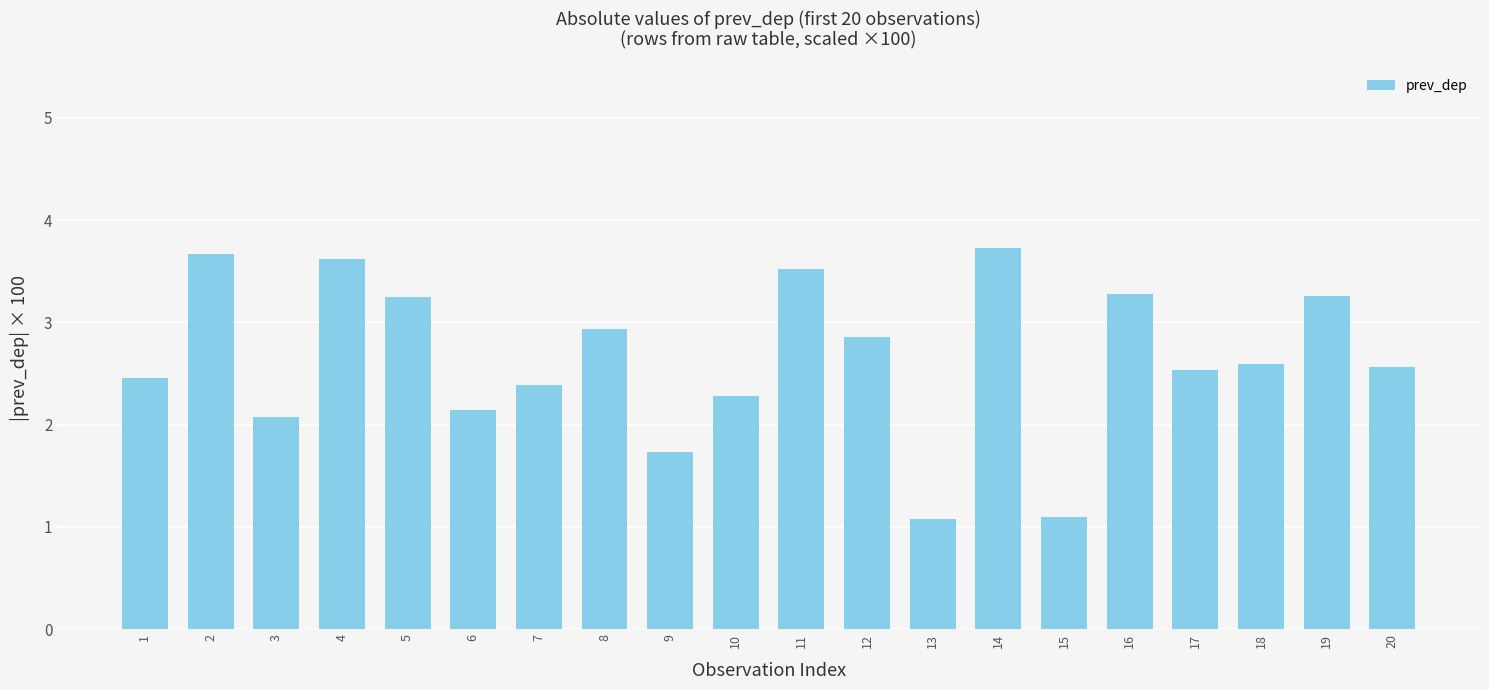

What is the sum of all values?

53.0